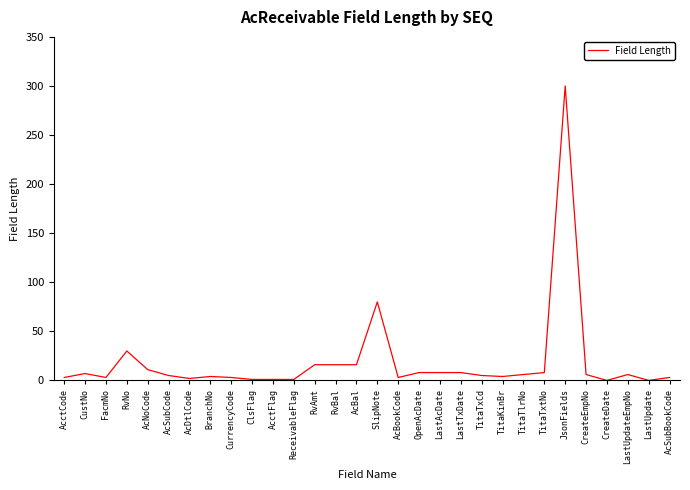

What is the change in value from OpenAcDate to JsonFields?

+292